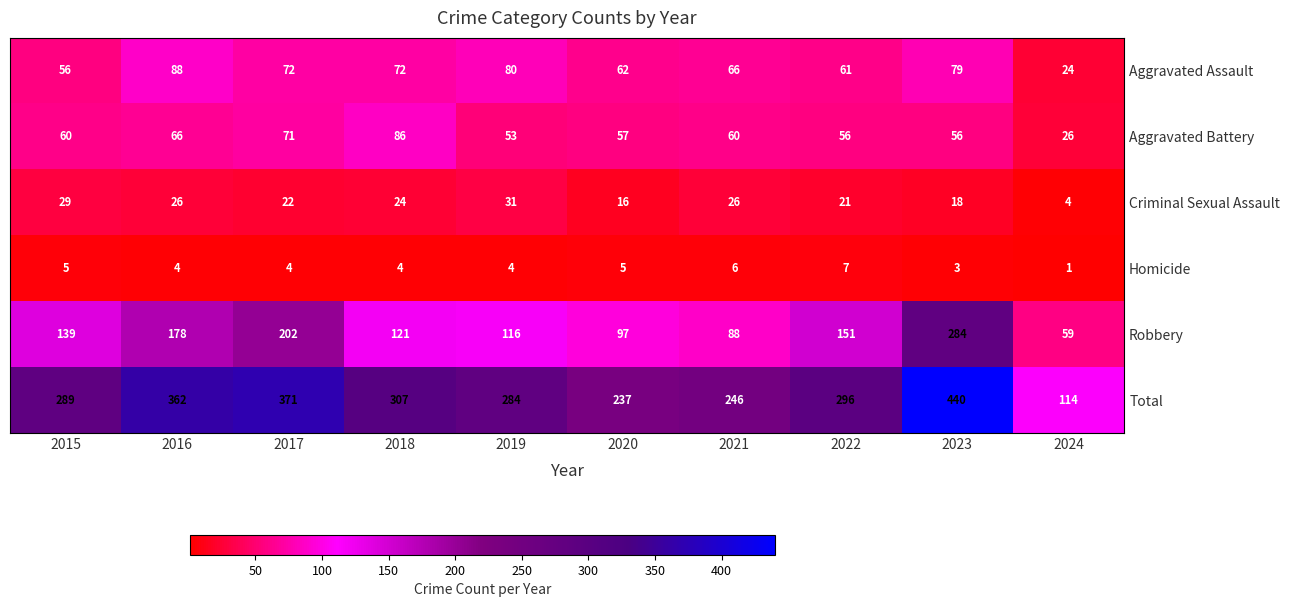

What is the highest value of the Criminal Sexual Assault series?

31